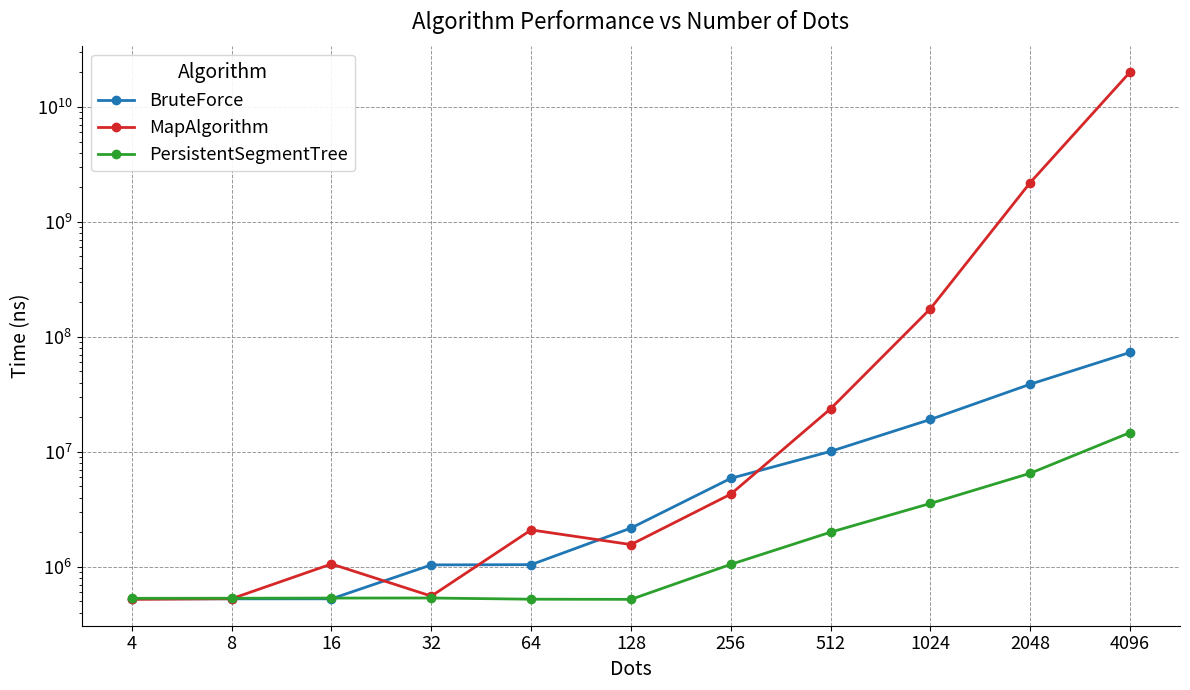

After their last crossing, which series has the higher values: MapAlgorithm or BruteForce?

MapAlgorithm